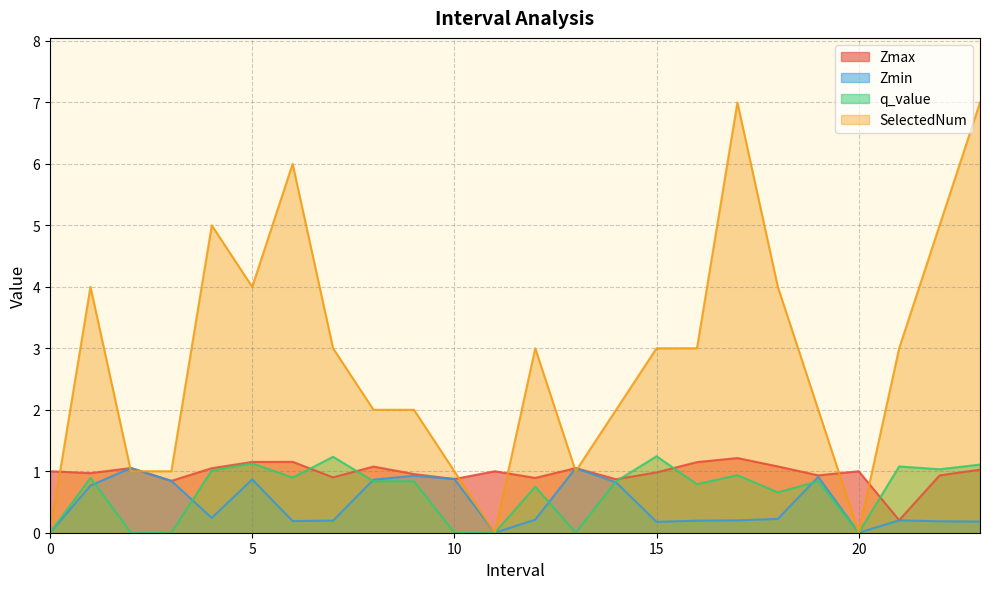

What are all the series names shown in the legend?

Zmax, Zmin, q_value, SelectedNum